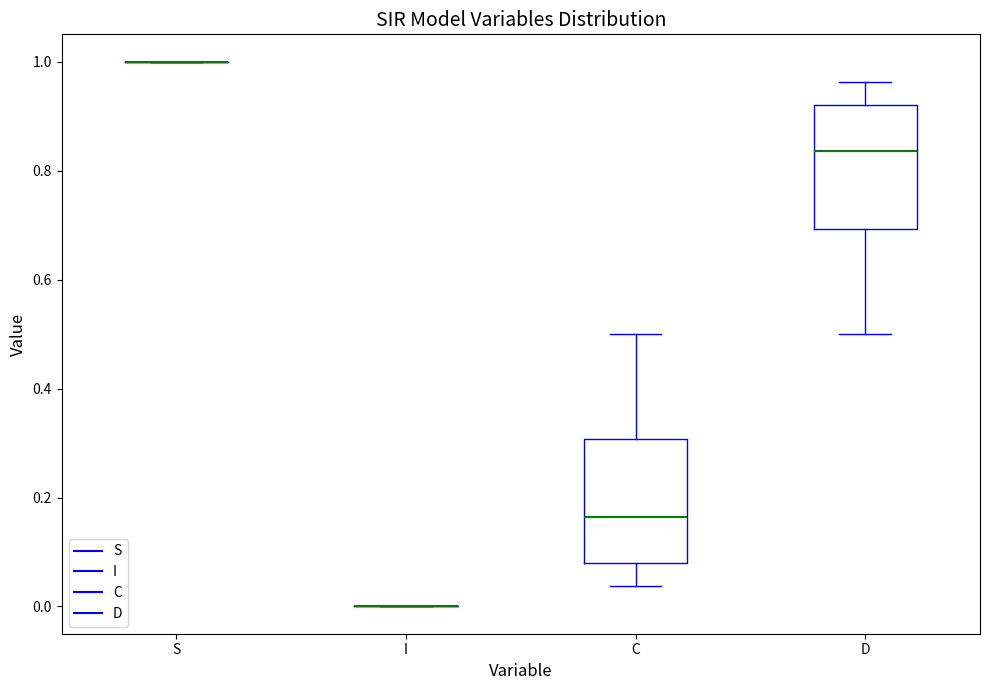

Reading left to right, transcribe this box plot: for each box, give where its median line is, the range the box spans, and where its two whiskers end, as read against the y-axis. The values are not printed on the chart, so give them approximately, as read against the axis.

S: box collapsed to a line at 1.00, whiskers 1.00 to 1.00
I: box collapsed to a line at 0.00, whiskers 0.00 to 0.00
C: median 0.16, box 0.08 to 0.30, whiskers 0.04 to 0.50
D: median 0.84, box 0.70 to 0.92, whiskers 0.50 to 0.96